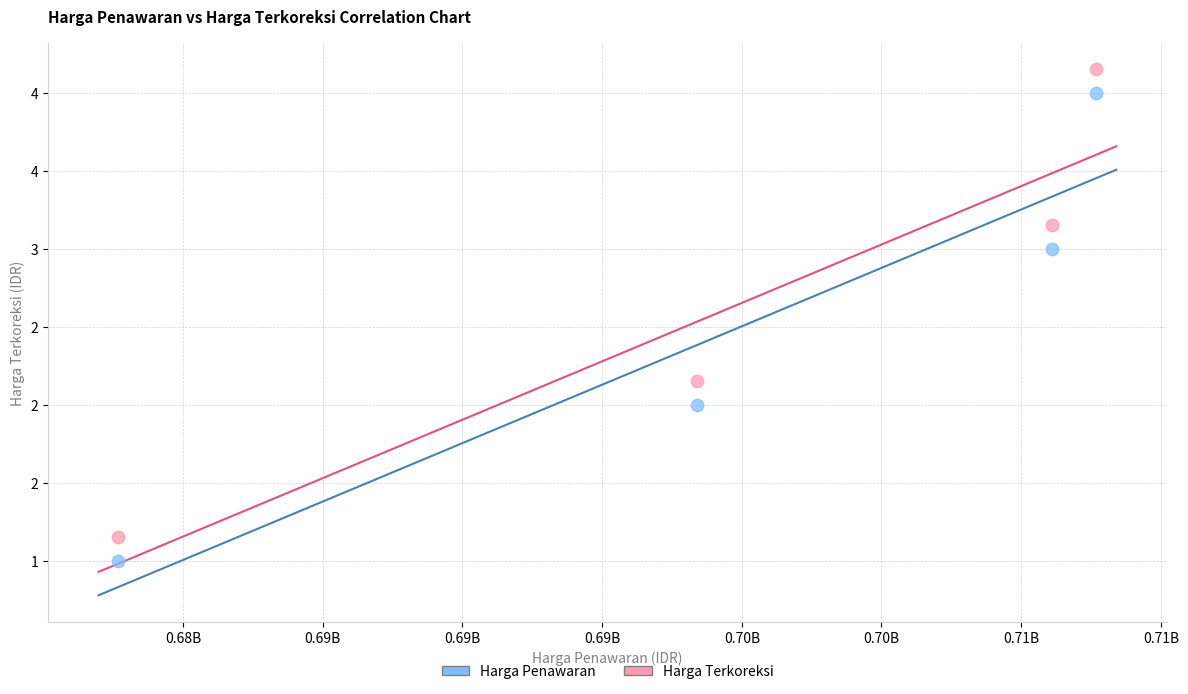

What are all the series names shown in the legend?

Harga Penawaran, Harga Terkoreksi